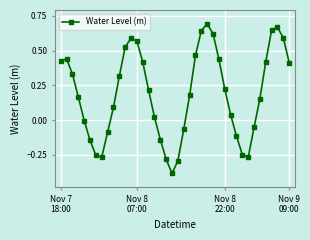

How many lines are shown in the chart?

1